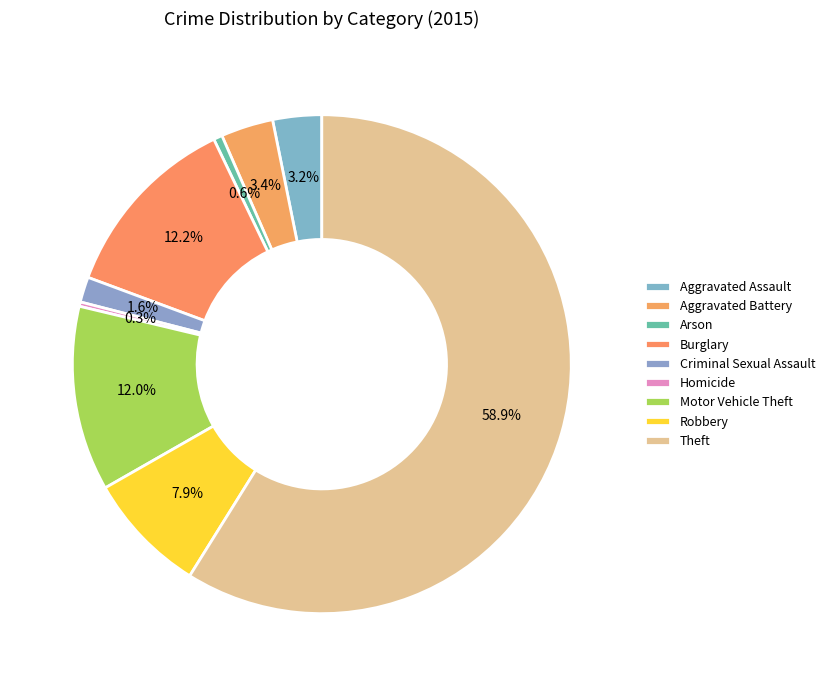

To the nearest percent, what percentage of the pie is Robbery?

8%